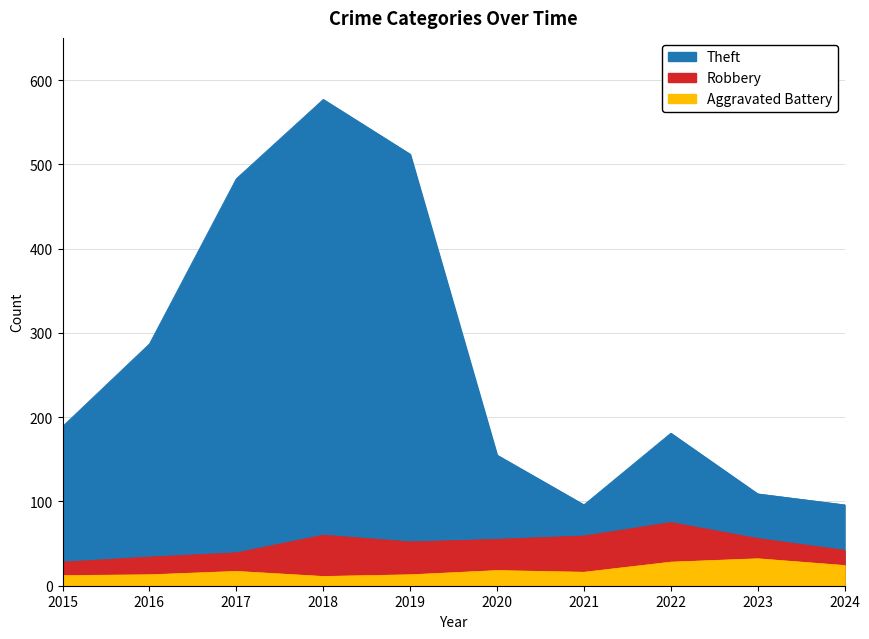

How many lines are shown in the chart?

3